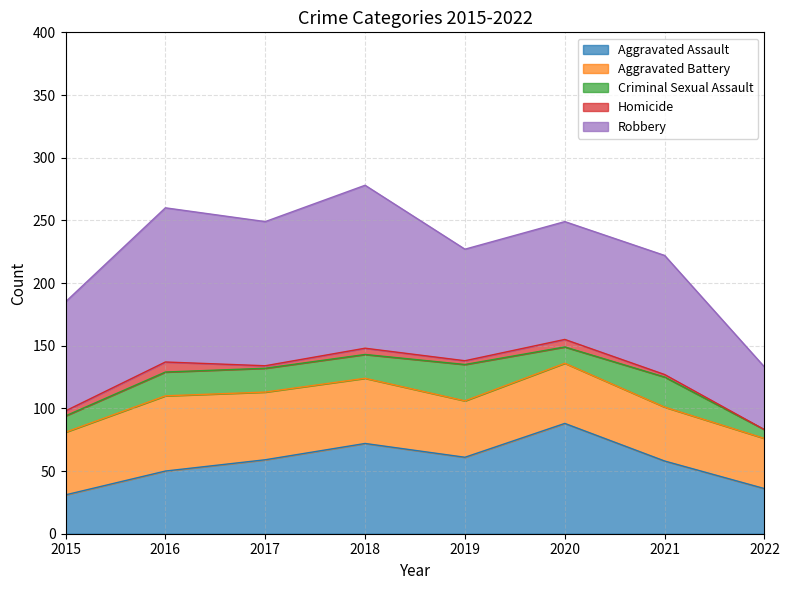

At which label does Aggravated Assault reach its peak?

2020